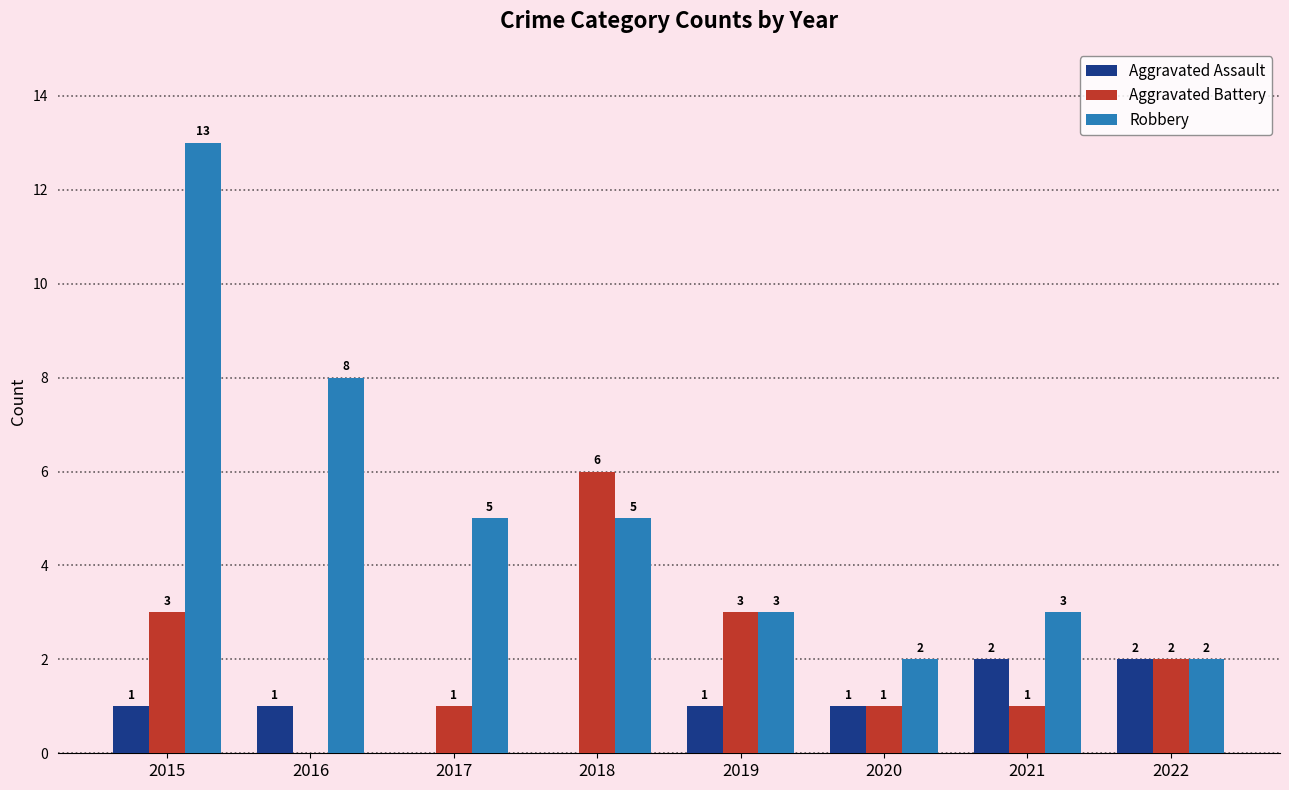

The value of Aggravated Battery at 2015 is 3. True or false?

True